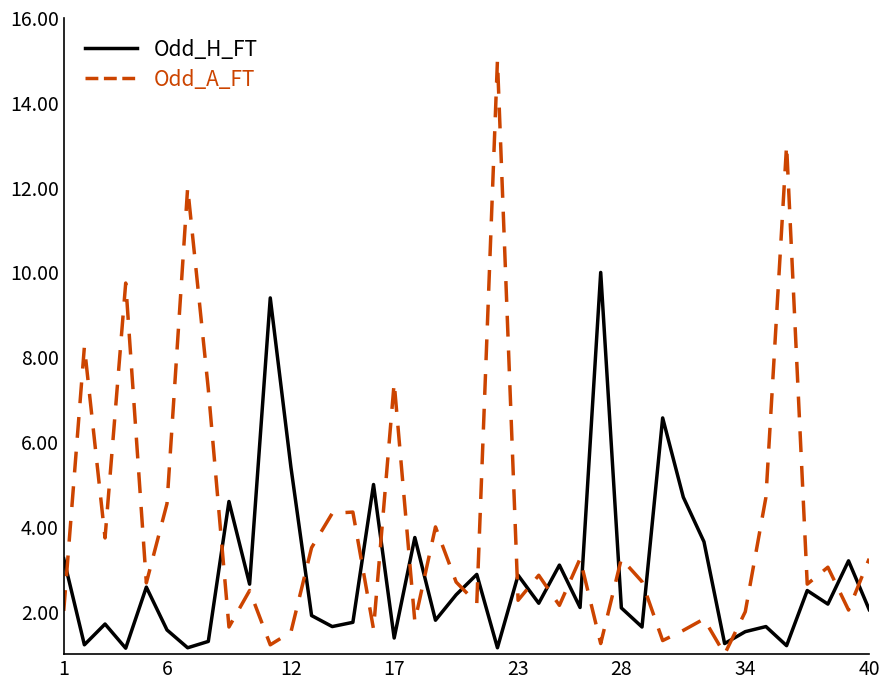

Rank the series by their maximum value, from lowest to highest.

Odd_H_FT, Odd_A_FT